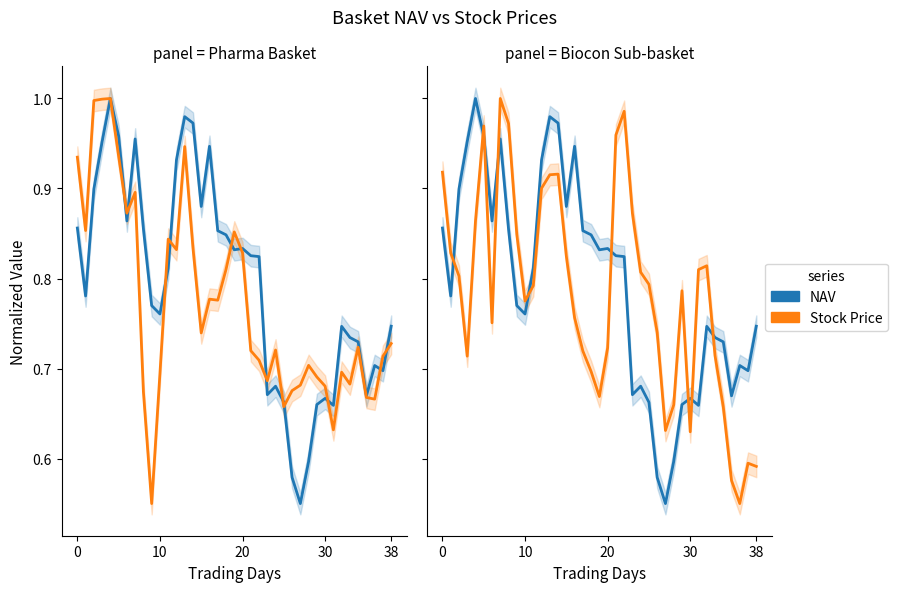

Which has a higher value, 10 or 27?

10